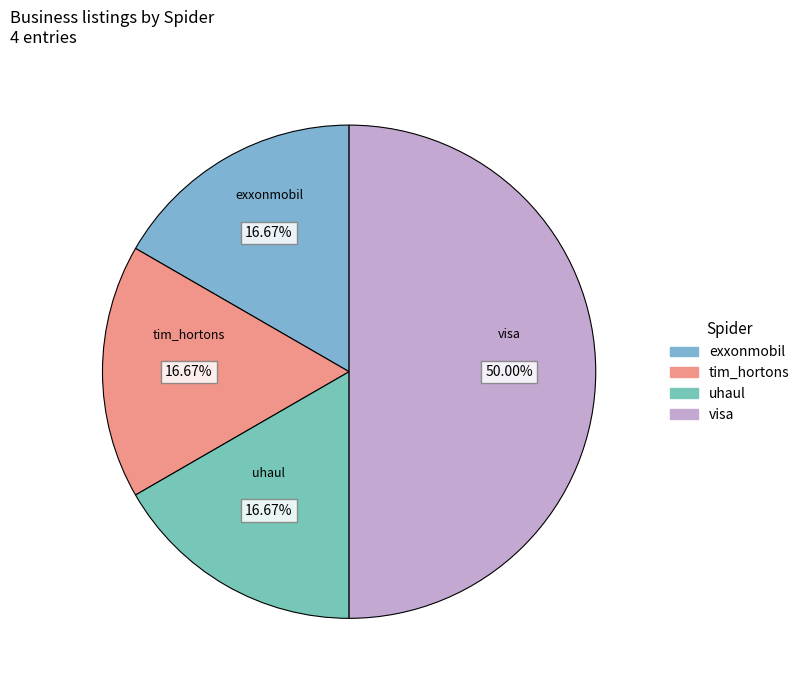

Which category has the biggest portion of the pie?

visa